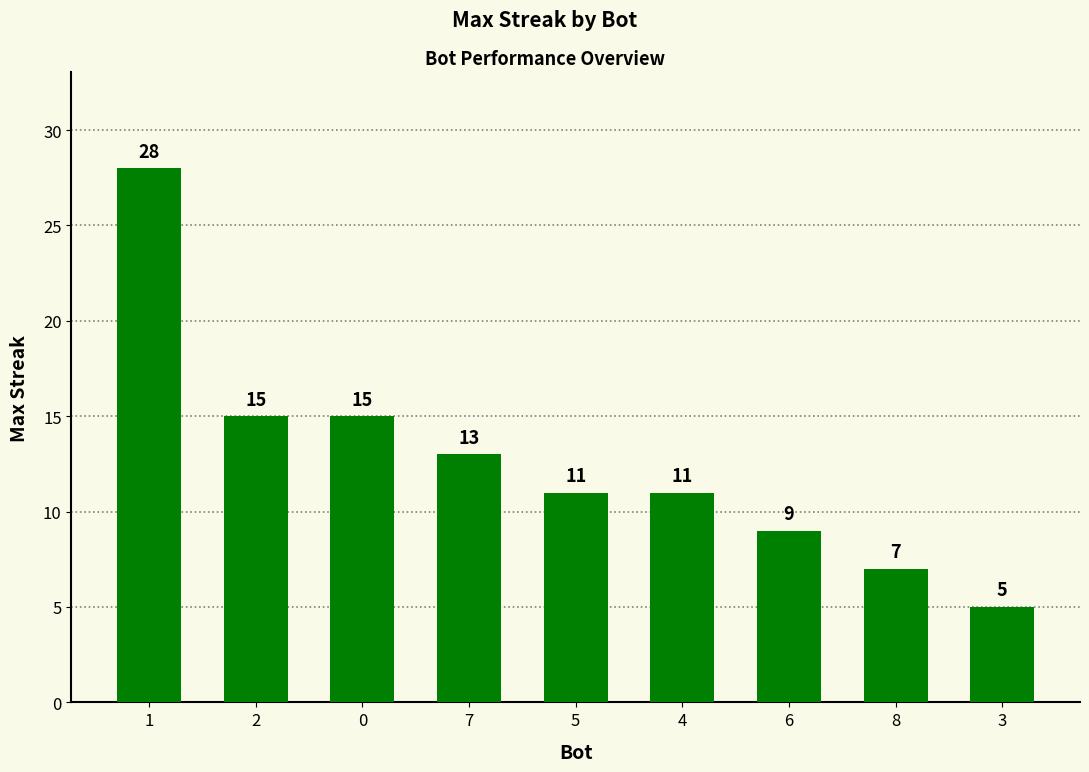

The value at 2 is 15. True or false?

True